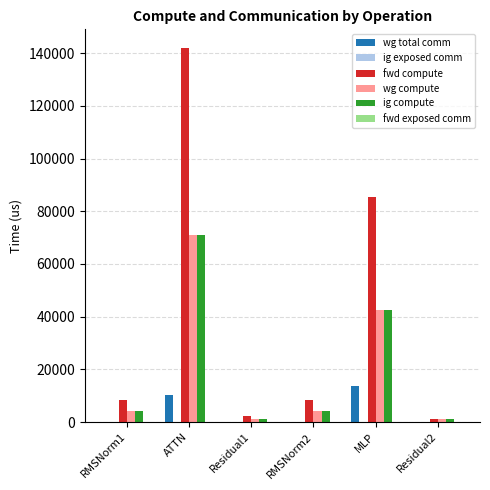

Is the value of wg compute at Residual2 greater than the value of ig compute at RMSNorm2?

No